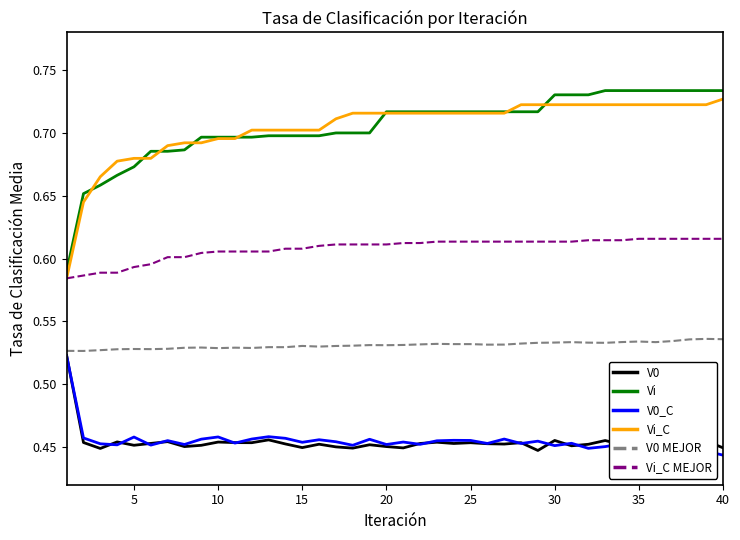

Which series has the widest spread of values?

Vi